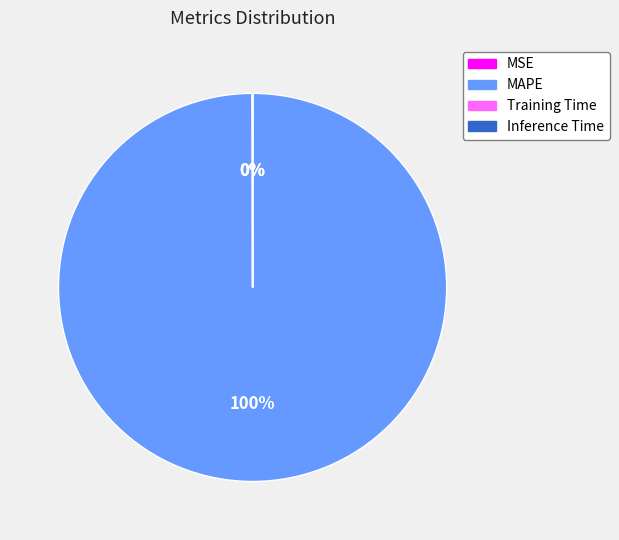

Does any single category account for the majority?

Yes